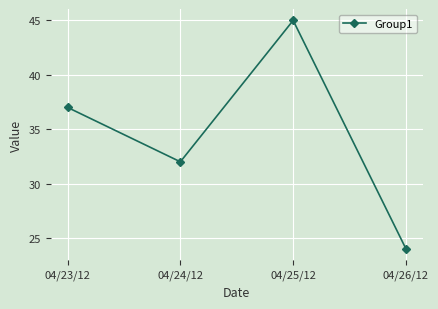

Which category has the highest value across all series?

04/25/12